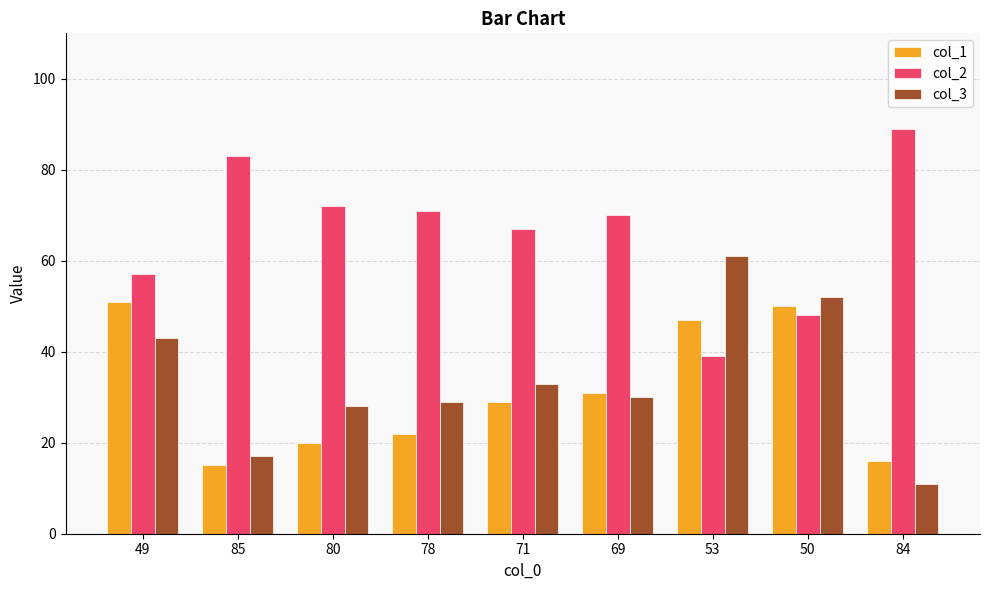

List the series in order of their peak value, lowest first.

col_1, col_3, col_2